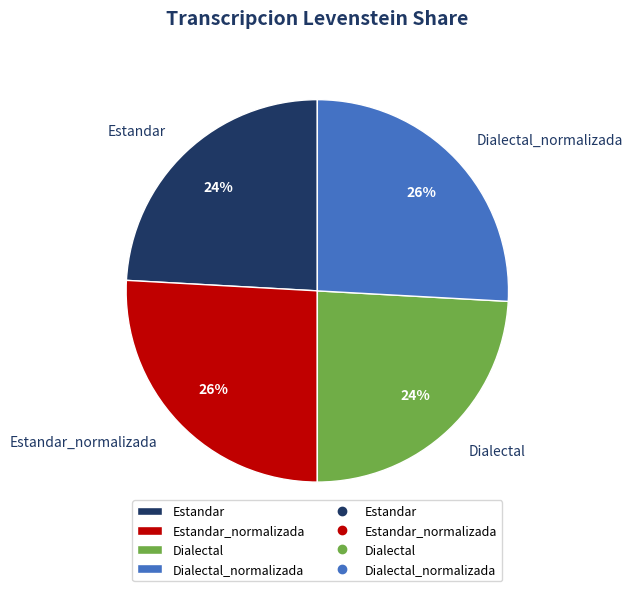

To the nearest percent, what is the difference between the Dialectal_normalizada and Estandar slice percentages?

2%